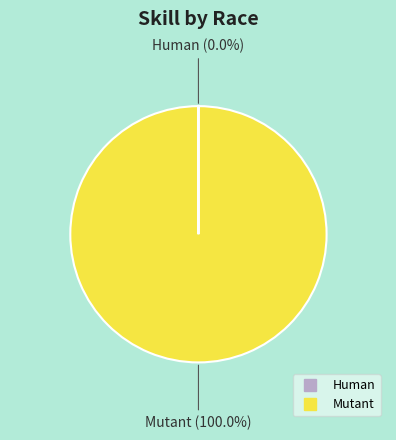

What is the largest slice in the pie chart?

Mutant